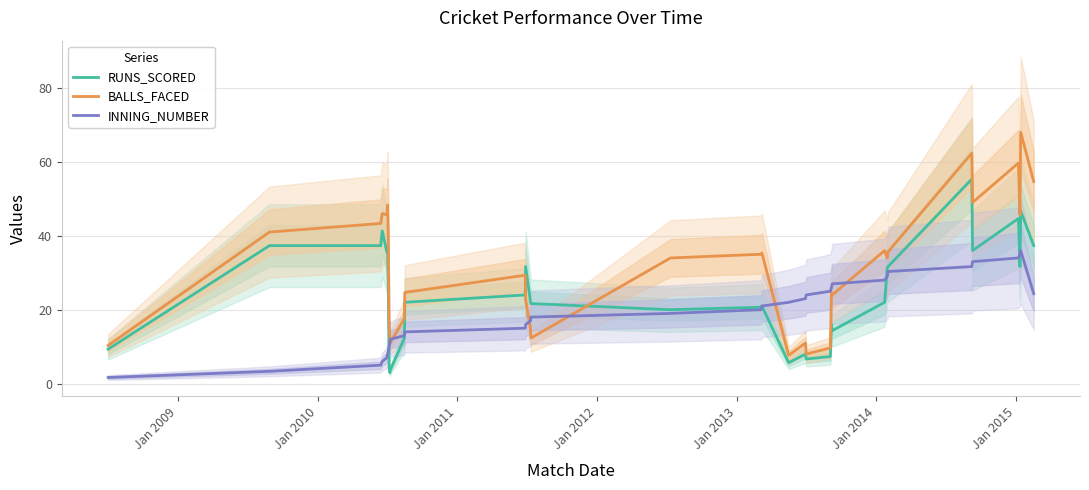

What is the minimum value shown in the chart?

1.7